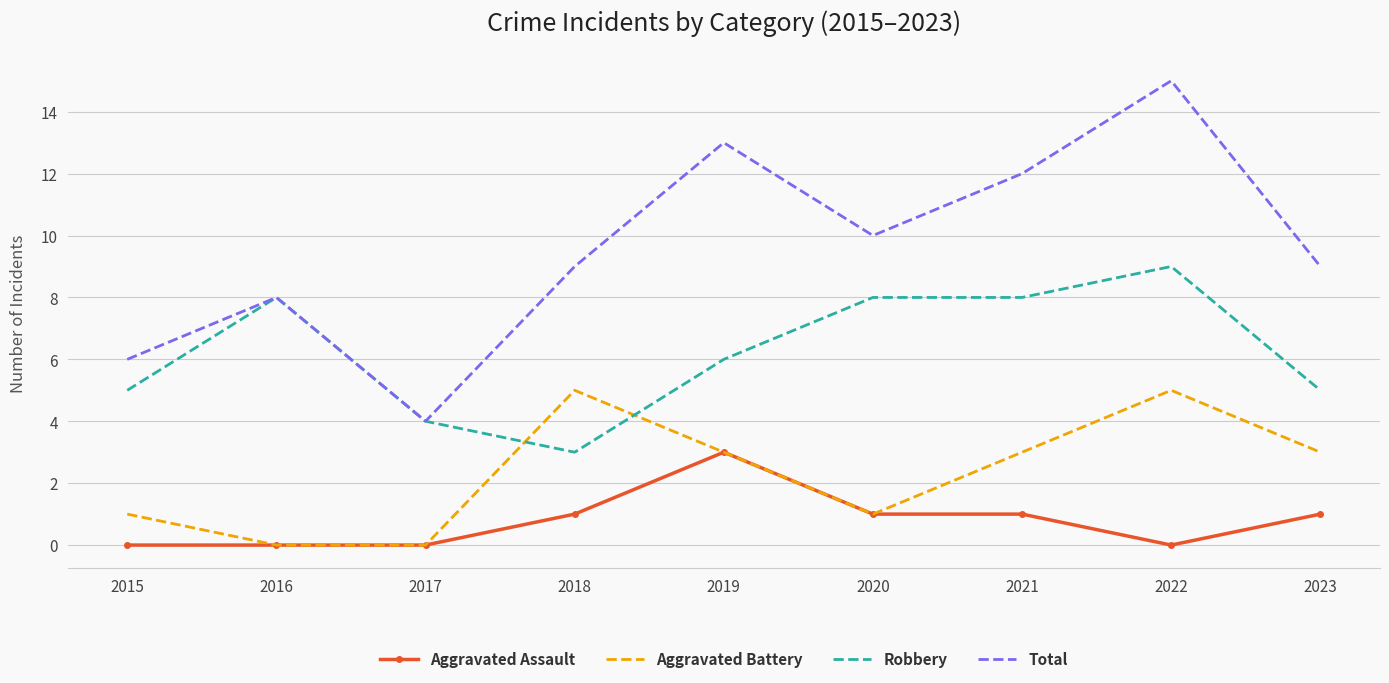

Read the Aggravated Battery value at 2019.

3